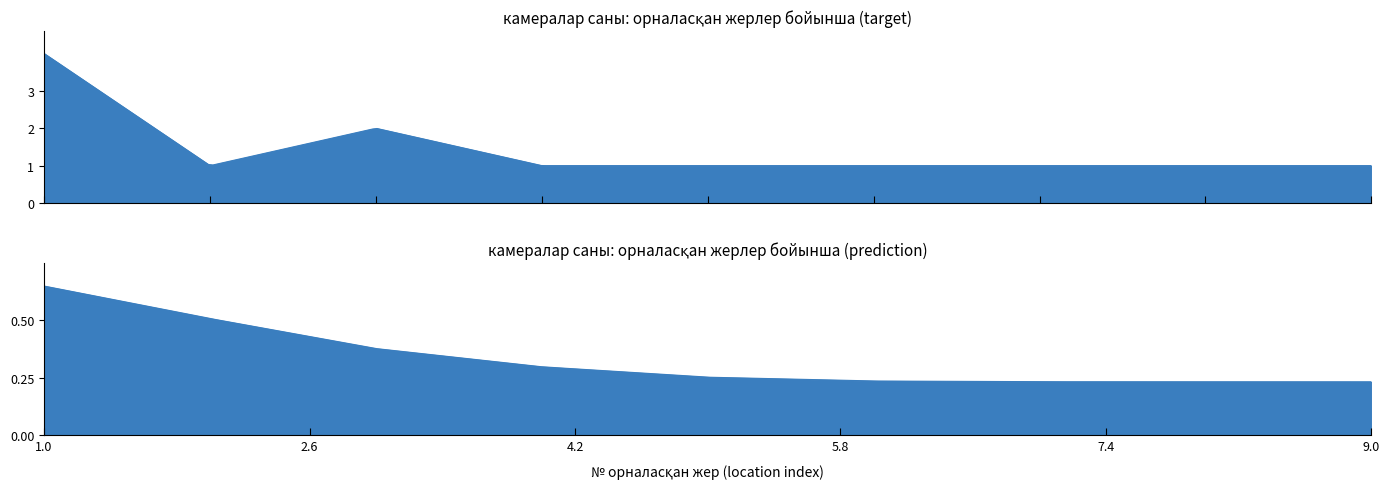

True or false: the data shows 1 at 9.

False